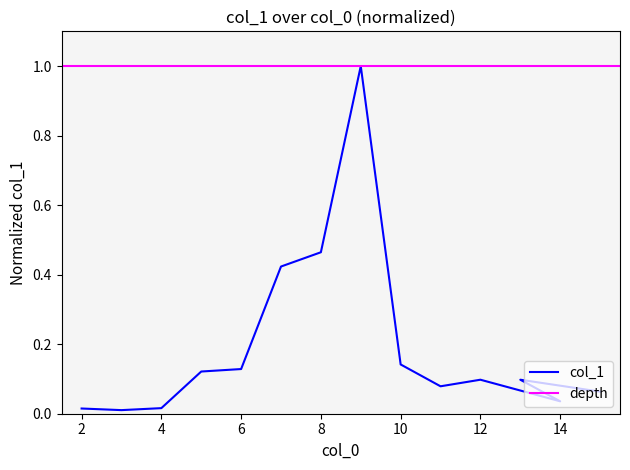

What is the label of the 12th point from the right?

4